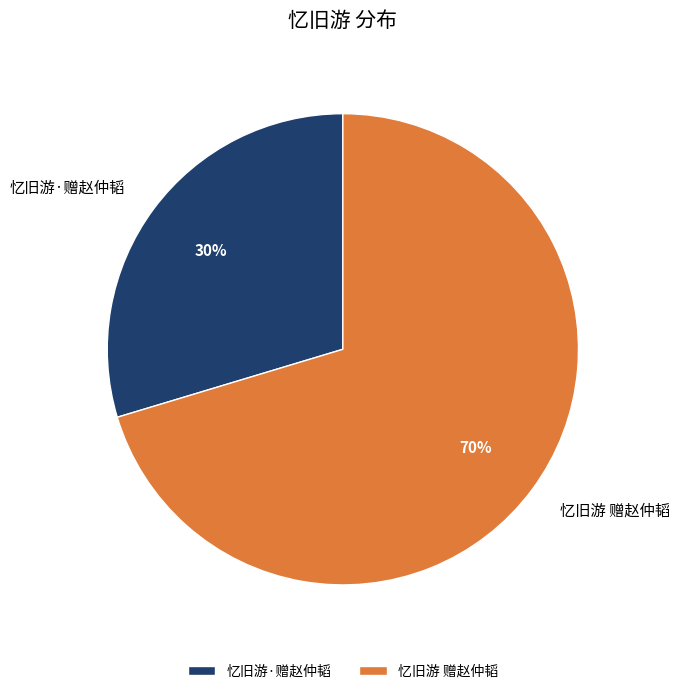

To the nearest percent, what percentage of the pie is 忆旧游 赠赵仲韬?

70%